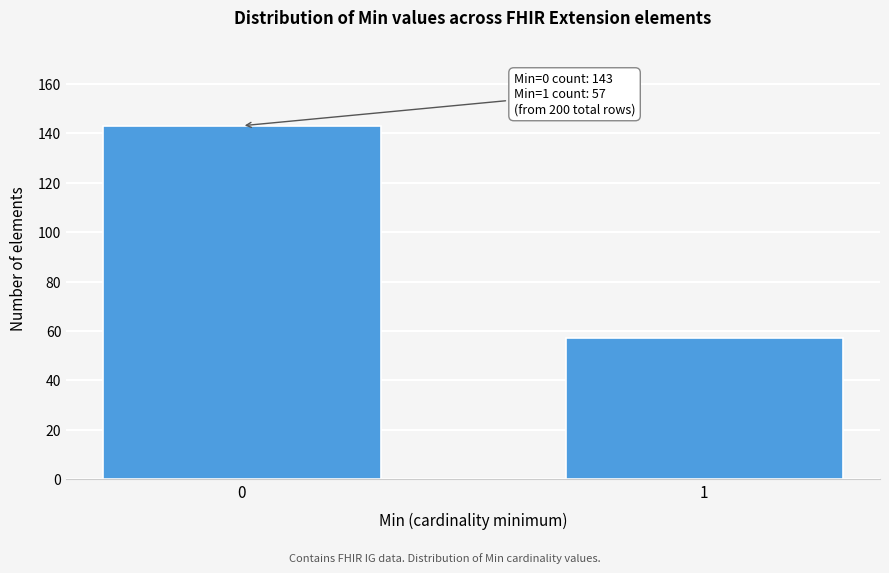

Reading left to right, transcribe all the data shown in this chart.

0=143	1=57